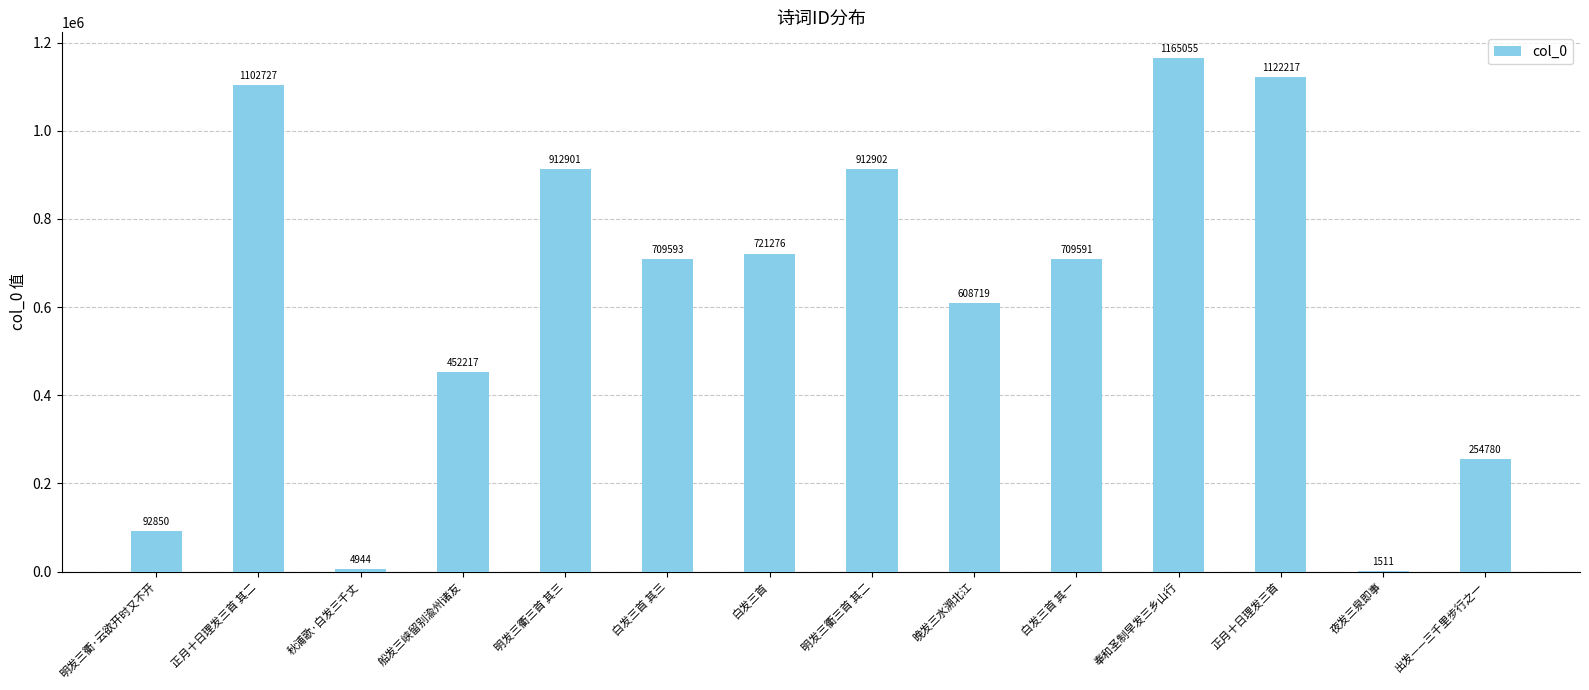

At which label does the data first exceed 709593?

正月十日理发三首 其二